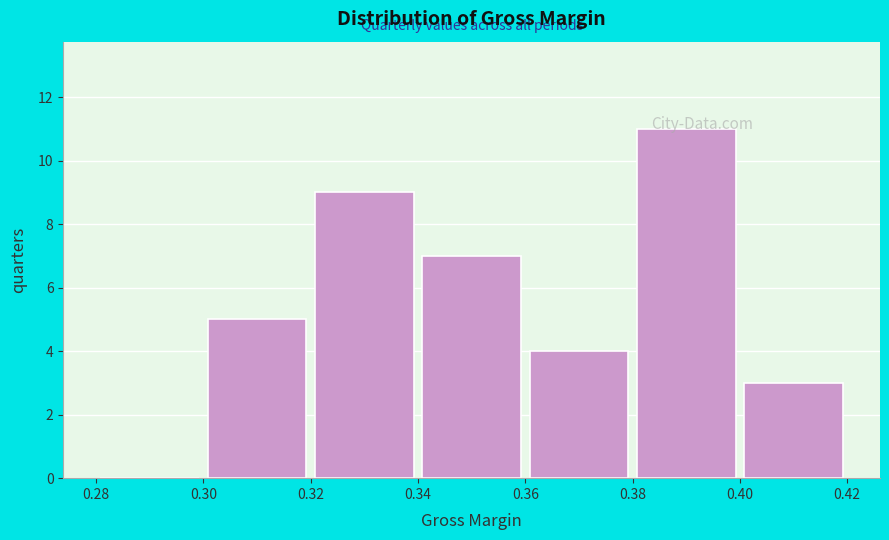

What is the height of the bar covering 0.32 to 0.34 on the x-axis? The values are not printed on the chart, so give them approximately, as read against the axis.

9